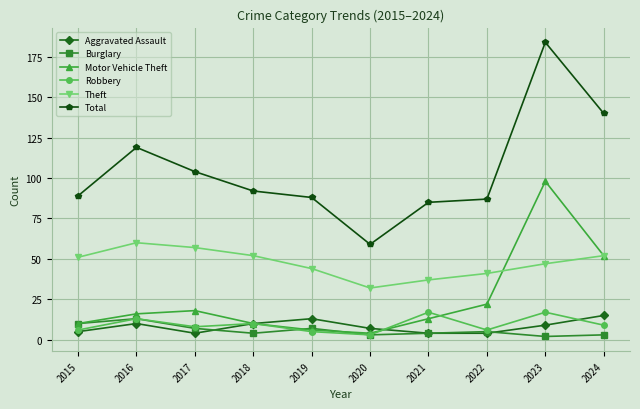

Which series has the widest spread of values?

Total